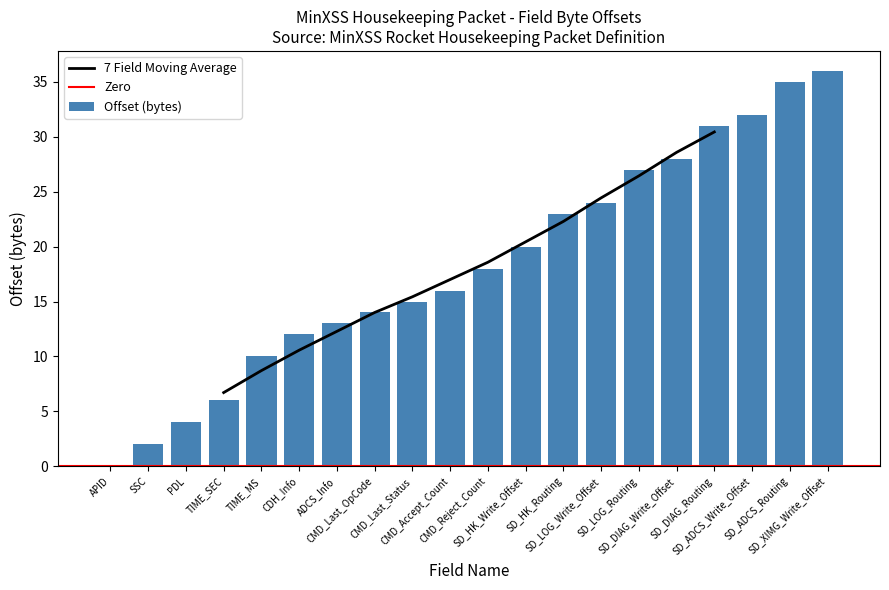

How many data points are less than 18?

10